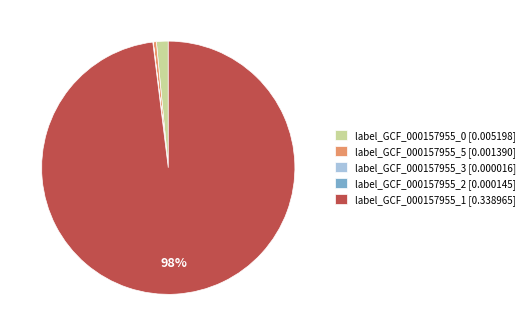

Is it true that label_GCF_000157955_5 [0.001390] is 0% of the pie?

True